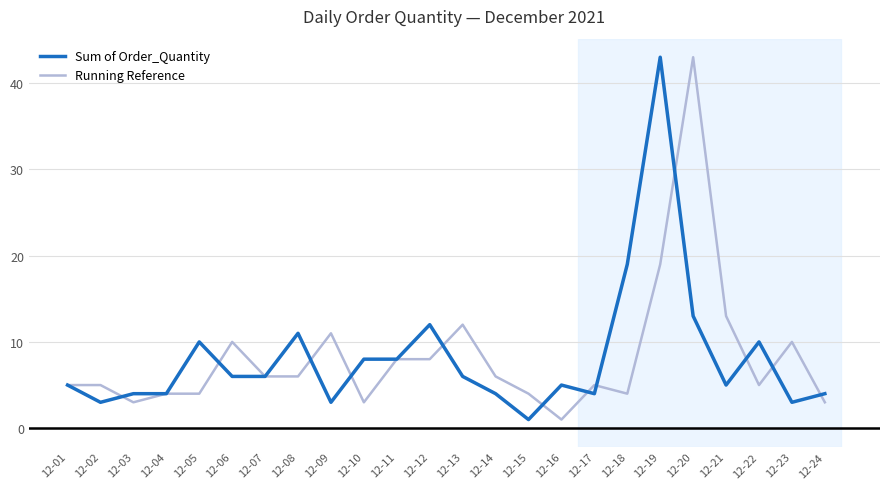

The value of Sum of Order_Quantity at 12-12 is 12. True or false?

True